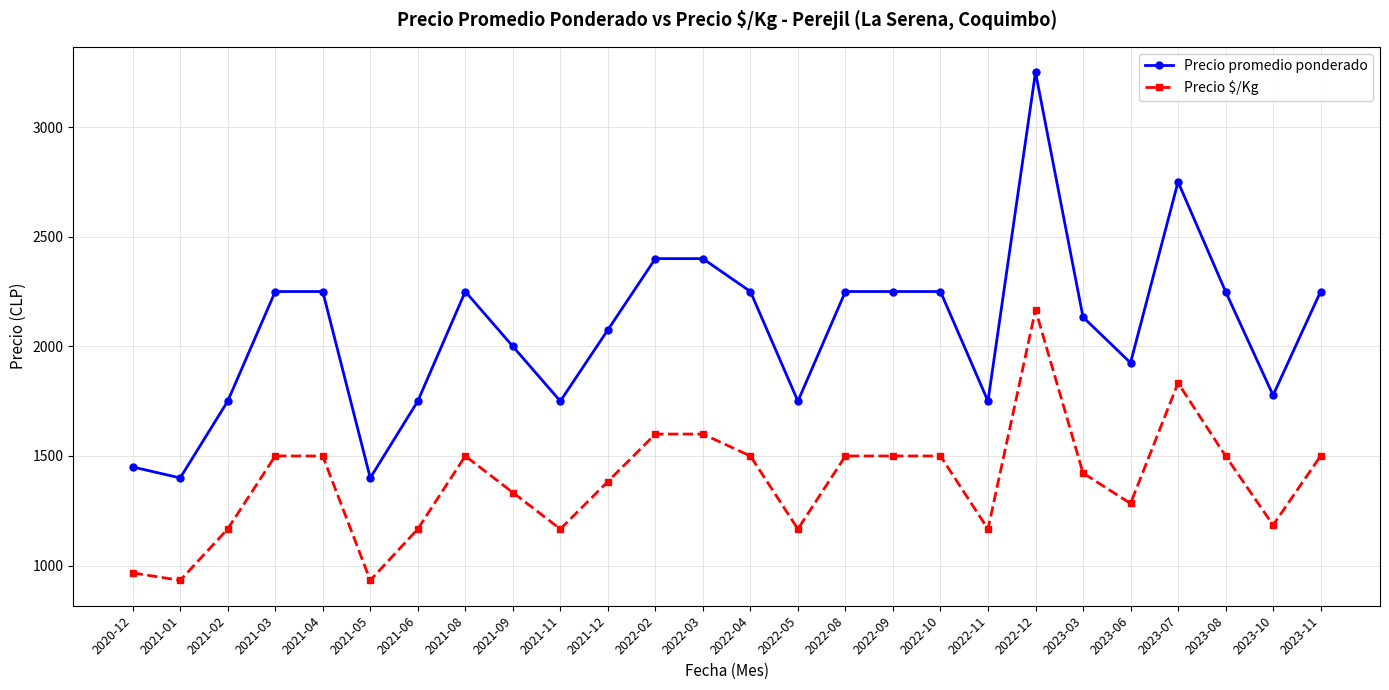

Reading left to right, transcribe all the data shown in this chart.

Precio promedio ponderado: 2020-12=1450.0	2021-01=1400.0	2021-02=1750.0	2021-03=2250.0	2021-04=2250.0	2021-05=1400.0	2021-06=1750.0	2021-08=2250.0	2021-09=2000.0	2021-11=1750.0	2021-12=2075.0	2022-02=2400.0	2022-03=2400.0	2022-04=2250.0	2022-05=1750.0	2022-08=2250.0	2022-09=2250.0	2022-10=2250.0	2022-11=1750.0	2022-12=3250.0	2023-03=2133.3	2023-06=1925.0	2023-07=2750.0	2023-08=2250.0	2023-10=1777.0	2023-11=2250.0
Precio $/Kg: 2020-12=967.0	2021-01=933.0	2021-02=1167.0	2021-03=1500.0	2021-04=1500.0	2021-05=933.0	2021-06=1167.0	2021-08=1500.0	2021-09=1333.5	2021-11=1167.0	2021-12=1383.5	2022-02=1600.0	2022-03=1600.0	2022-04=1500.0	2022-05=1167.0	2022-08=1500.0	2022-09=1500.0	2022-10=1500.0	2022-11=1167.0	2022-12=2167.0	2023-03=1422.3	2023-06=1283.5	2023-07=1833.0	2023-08=1500.0	2023-10=1185.0	2023-11=1500.0